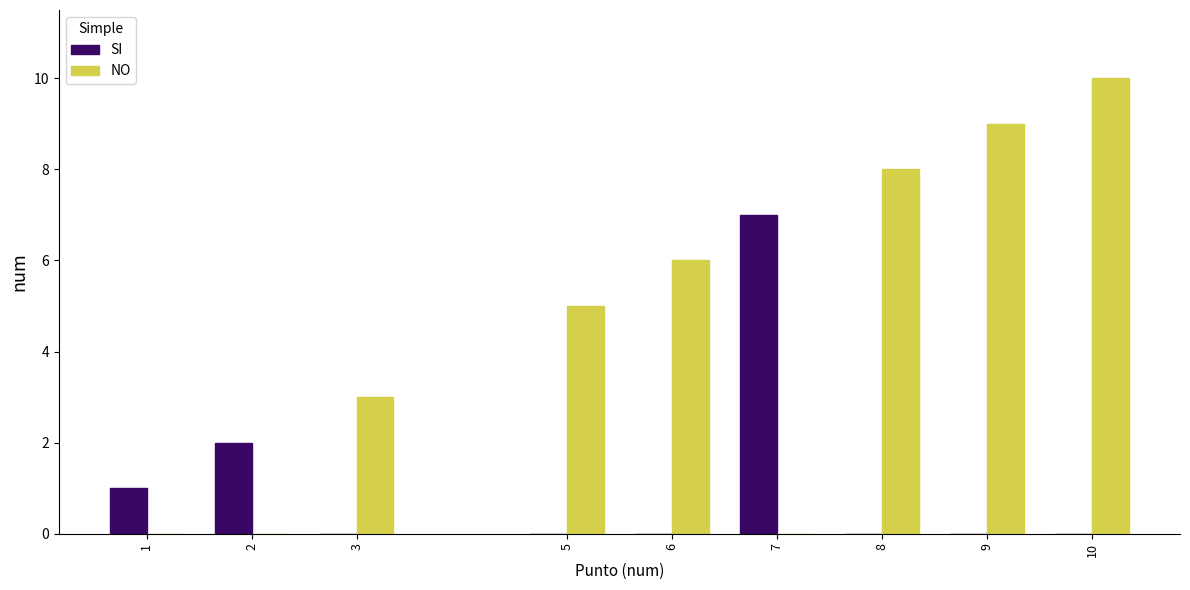

At which label does NO reach its peak?

10